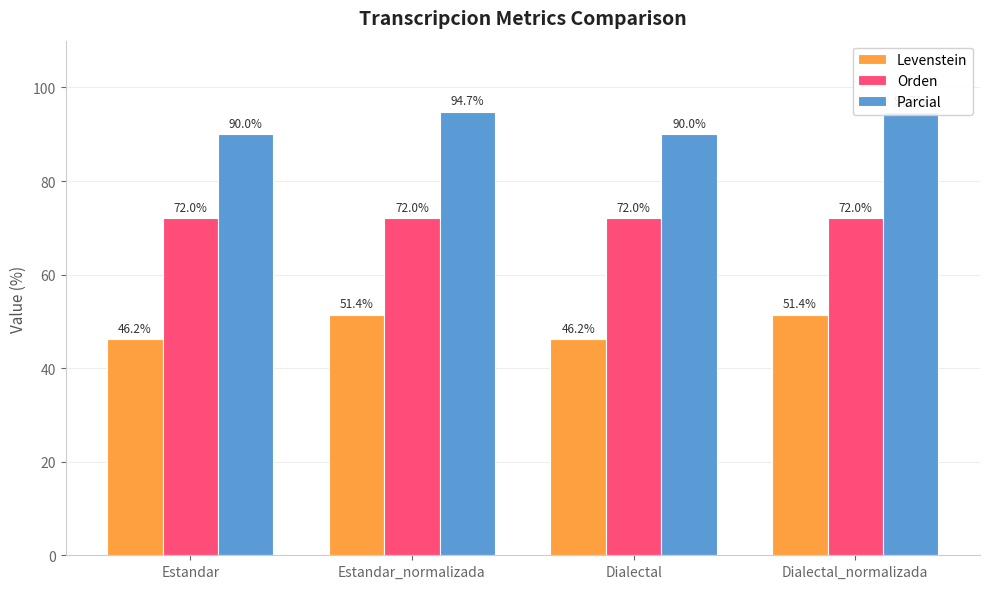

What is the sum of the Parcial values at Dialectal and Estandar?

180.0